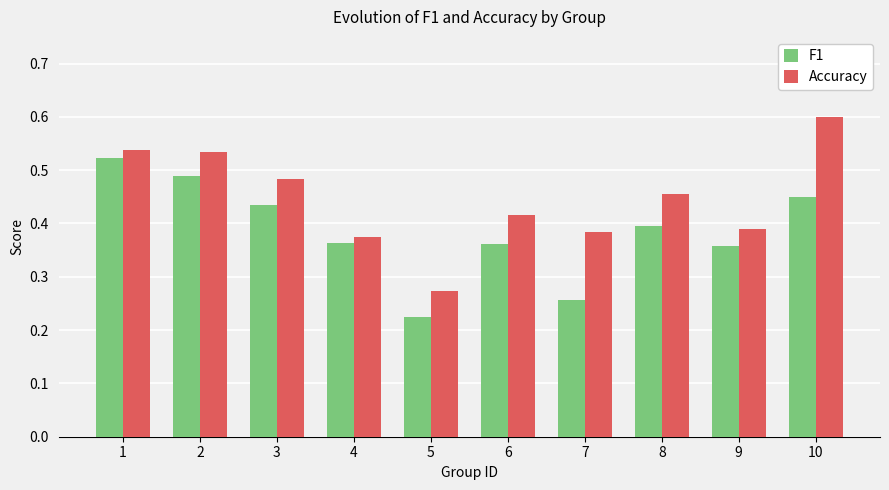

True or false: F1 has a value of 0.4 at 9.

True